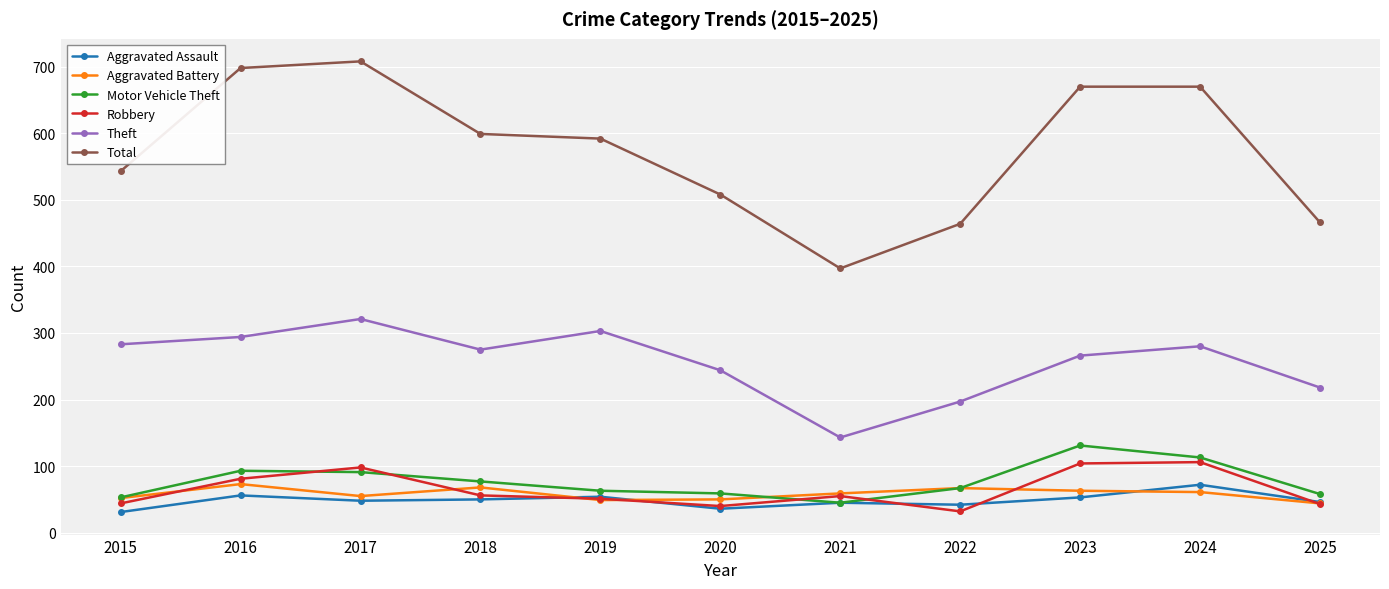

Which series has the widest spread of values?

Total